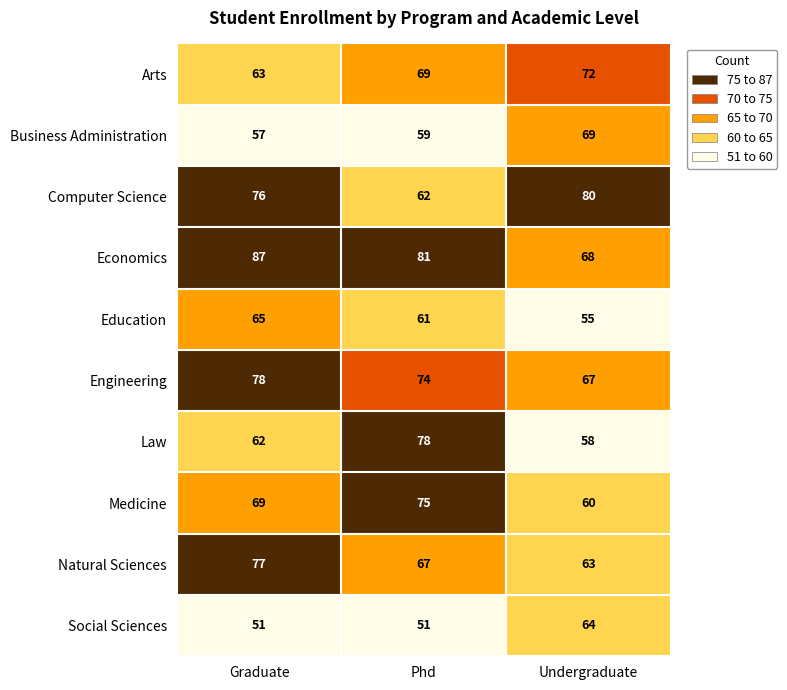

Reading left to right, transcribe all the data shown in this chart.

Arts: 63	69	72
Business Administration: 57	59	69
Computer Science: 76	62	80
Economics: 87	81	68
Education: 65	61	55
Engineering: 78	74	67
Law: 62	78	58
Medicine: 69	75	60
Natural Sciences: 77	67	63
Social Sciences: 51	51	64